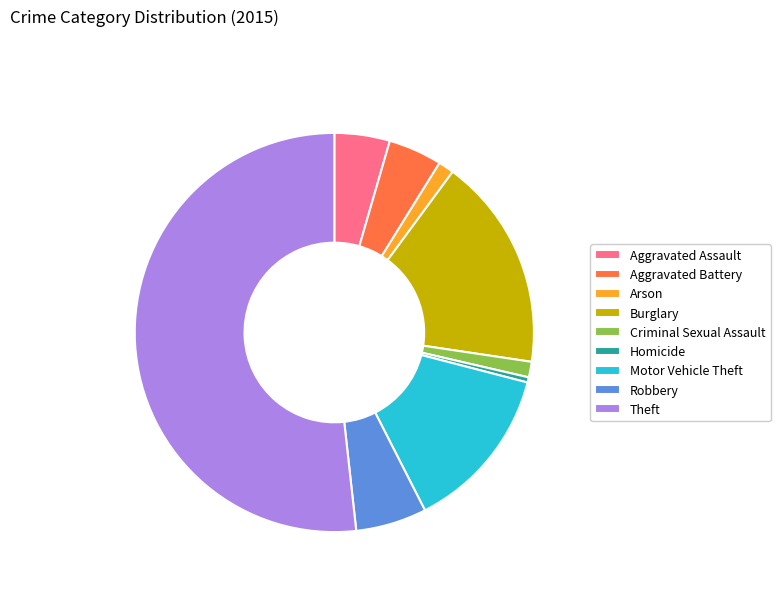

Which slice is the largest?

Theft